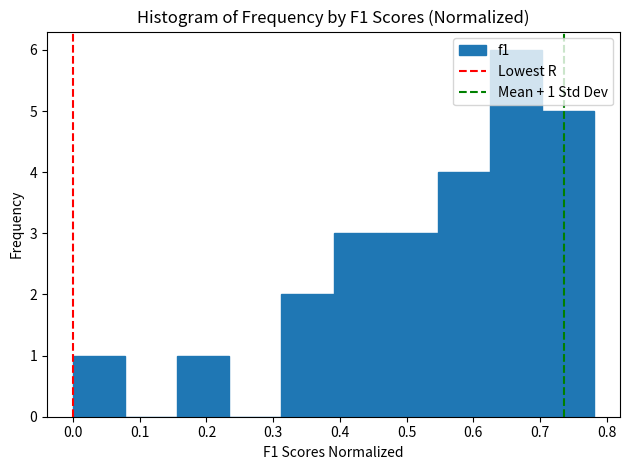

Over which range of the x-axis is the bar tallest?

0.62 to 0.70